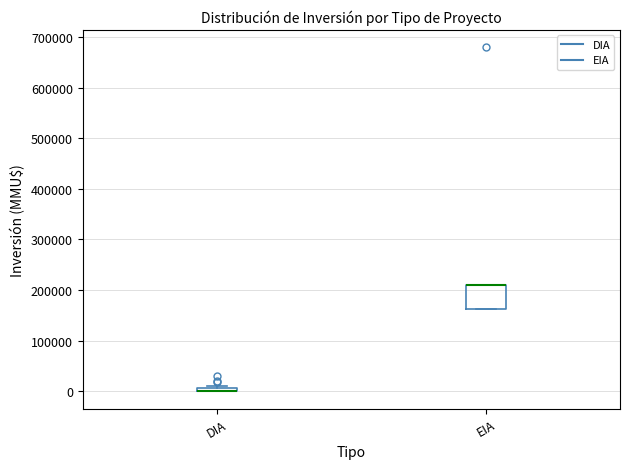

Where is the lower edge of the box for DIA on the y-axis? The values are not printed on the chart, so give them approximately, as read against the axis.

0